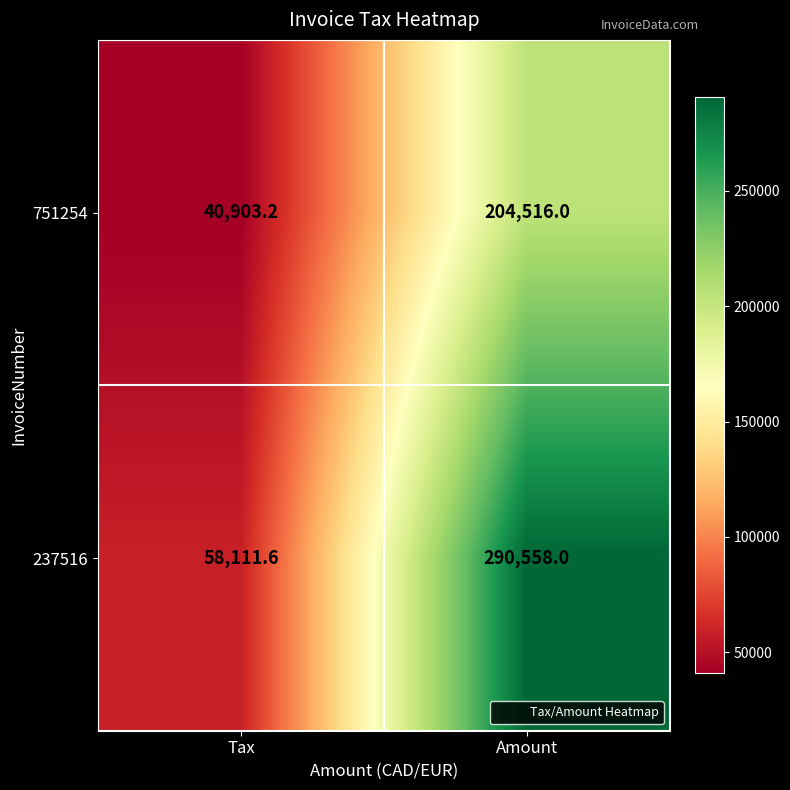

At which label is 751254 closest to 122709?

Tax